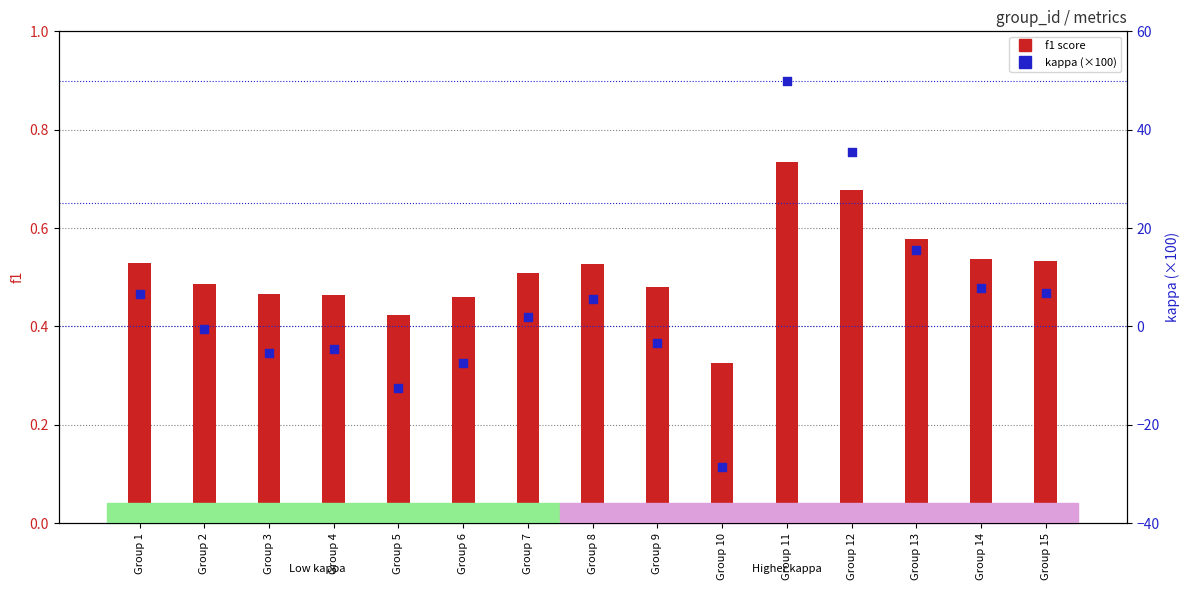

Is the value of f1 at Group 5 greater than the value of kappa (×100) at Group 5?

Yes